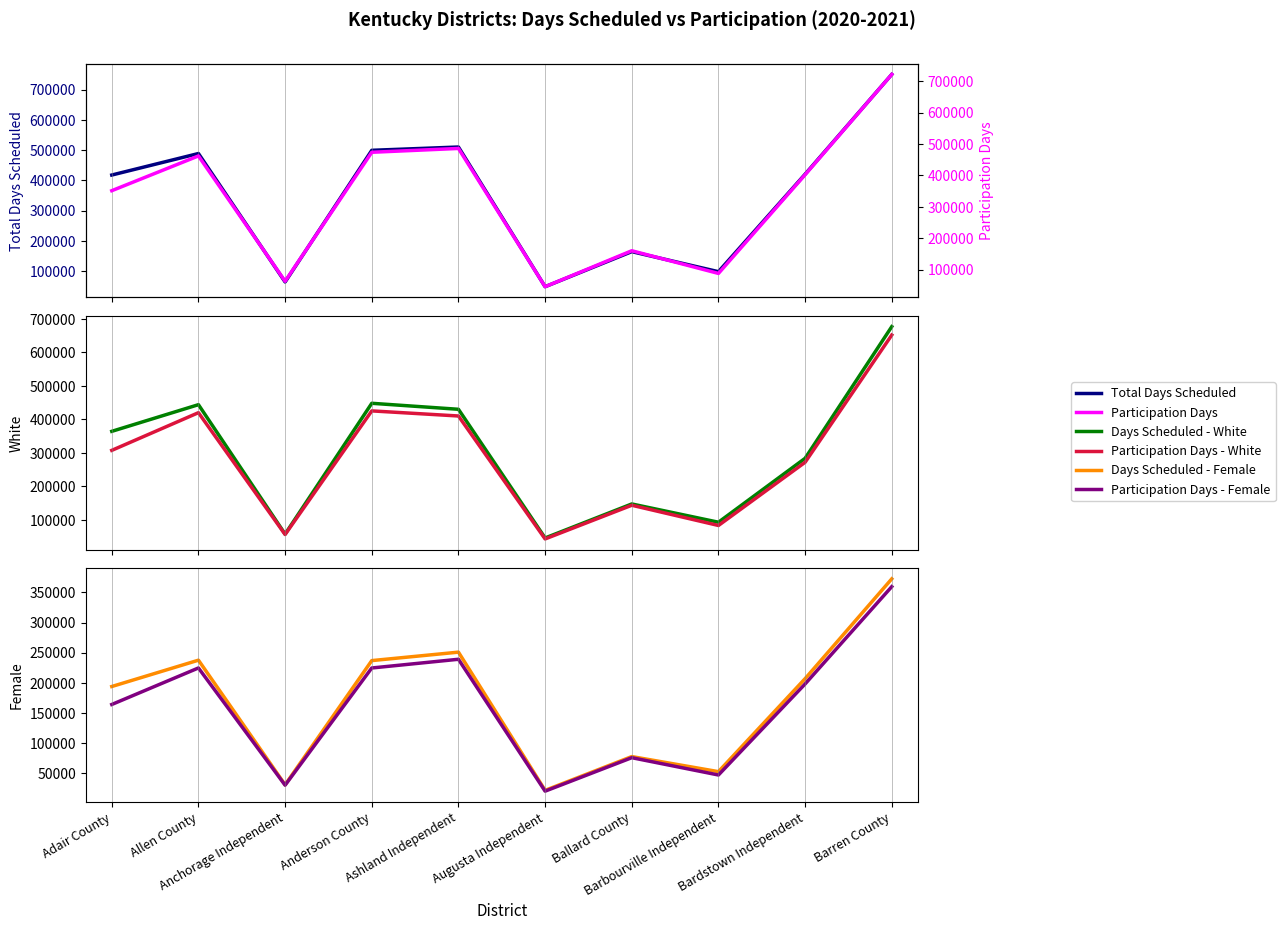

True or false: Total Days Scheduled and Participation Days - White cross at least once.

False